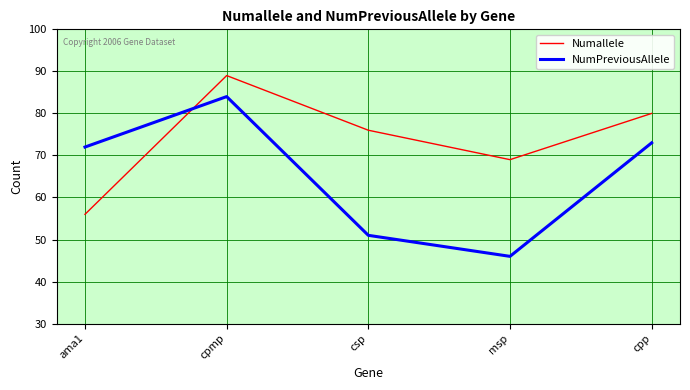

Count the Numallele values in the range 69 to 80.

3